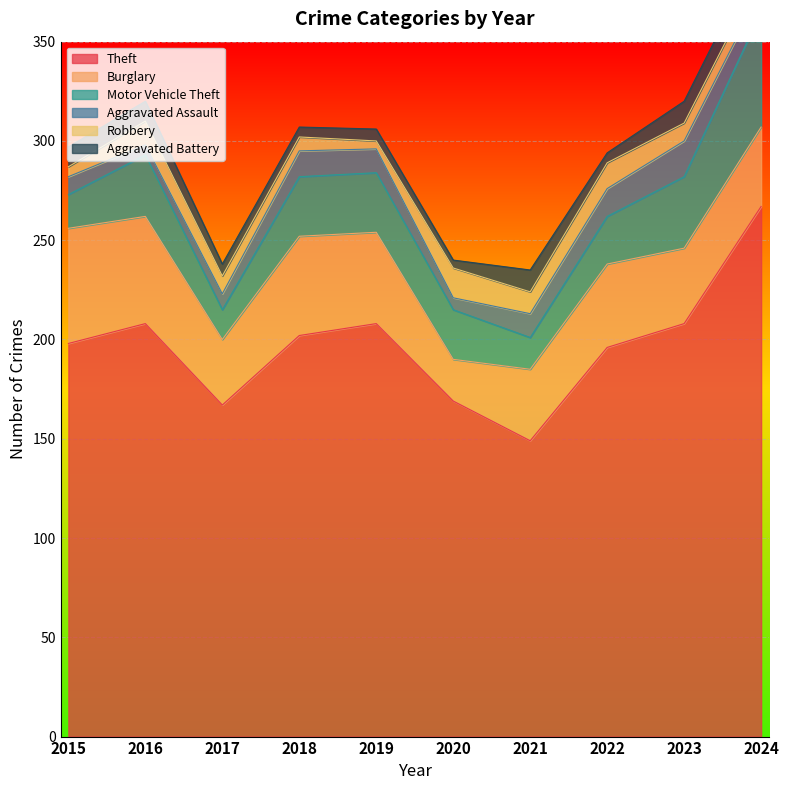

Is it true that Burglary equals 36 at 2021?

True